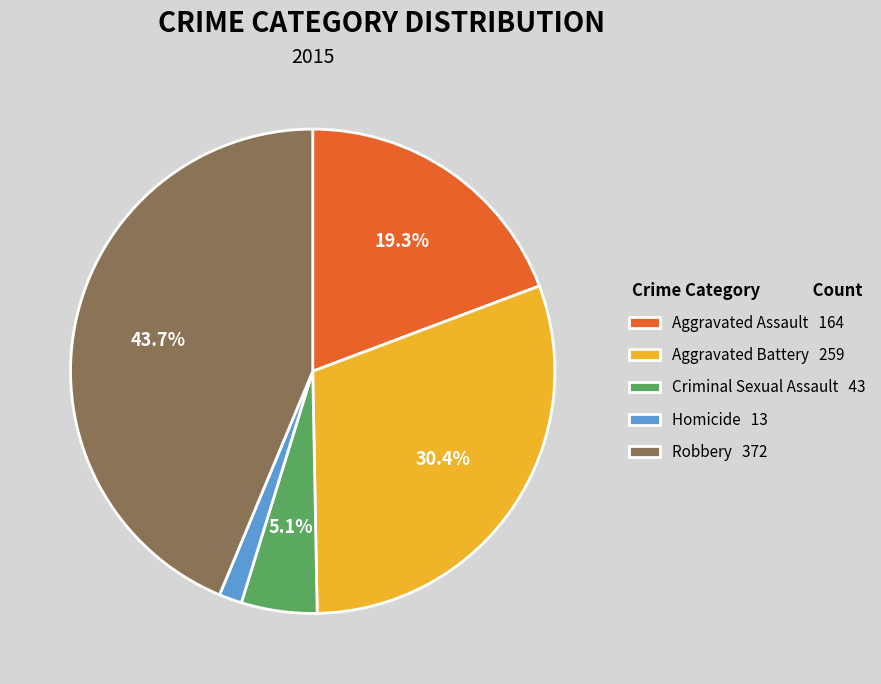

Rank the categories by value from lowest to highest.

Homicide, Criminal Sexual Assault, Aggravated Assault, Aggravated Battery, Robbery